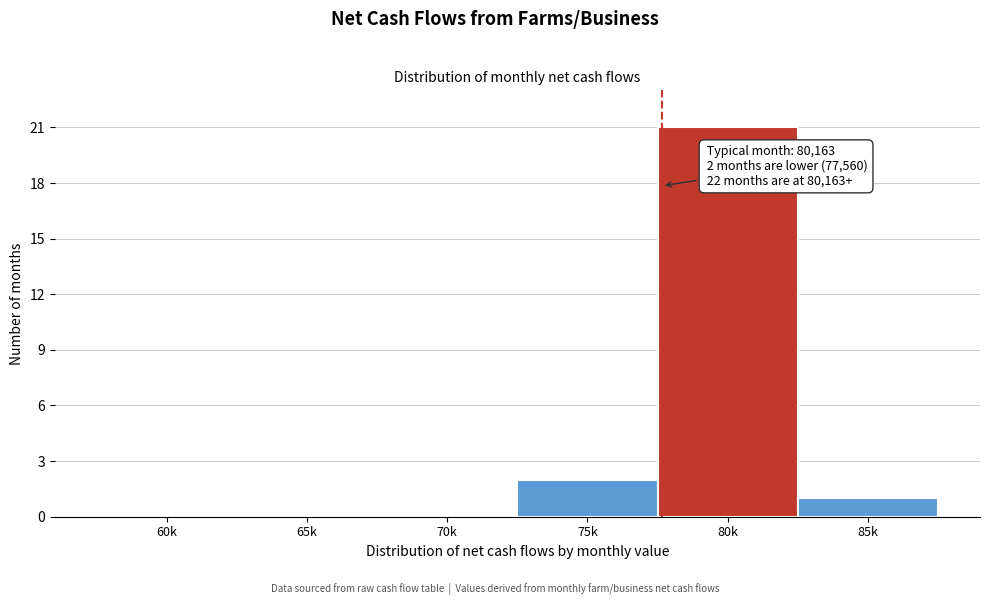

Reading left to right, extract all data points from this chart.

60k=0	65k=0	70k=0	75k=2	80k=21	85k=1